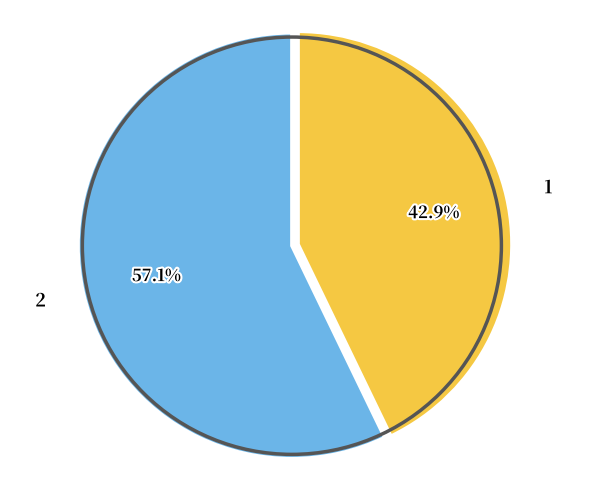

Which category has the smallest portion of the pie?

1